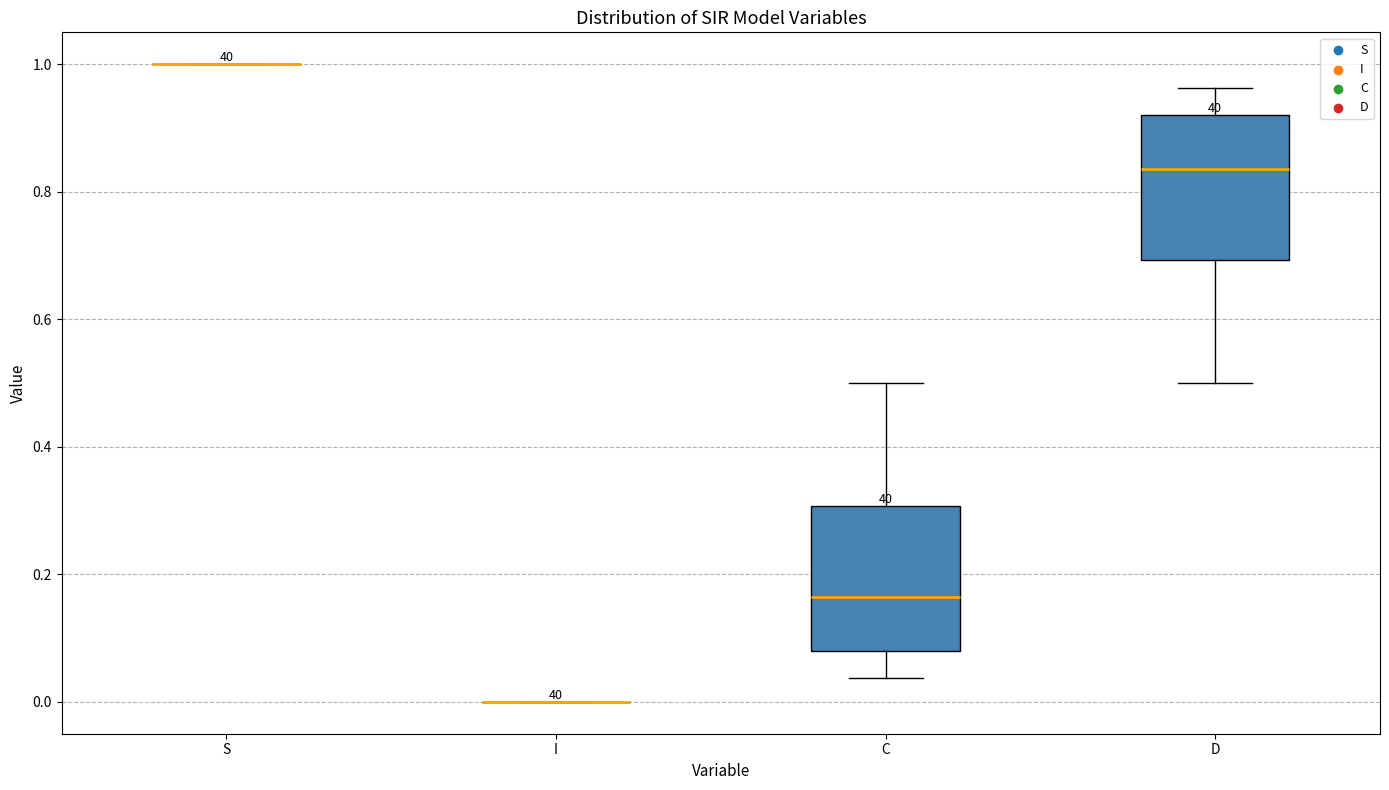

Reading left to right, transcribe this box plot: for each box, give where its median line is, the range the box spans, and where its two whiskers end, as read against the y-axis. The values are not printed on the chart, so give them approximately, as read against the axis.

S: box collapsed to a line at 1.00, whiskers 1.00 to 1.00
I: box collapsed to a line at 0.00, whiskers 0.00 to 0.00
C: median 0.16, box 0.08 to 0.30, whiskers 0.04 to 0.50
D: median 0.84, box 0.70 to 0.92, whiskers 0.50 to 0.96